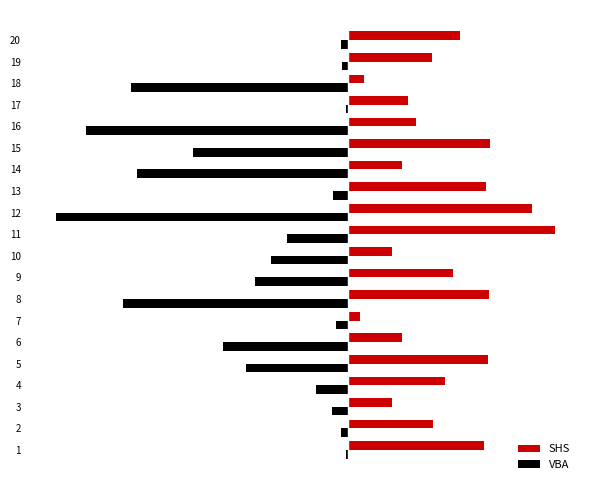

Reading left to right, extract all data points from this chart.

SHS: 105	66	34	75	108	42	10	109	81	34	160	142	107	42	110	53	47	13	65	87
VBA: -1	-5	-12	-24	-78	-96	-9	-173	-71	-59	-47	-225	-11	-162	-119	-202	-1	-167	-4	-5